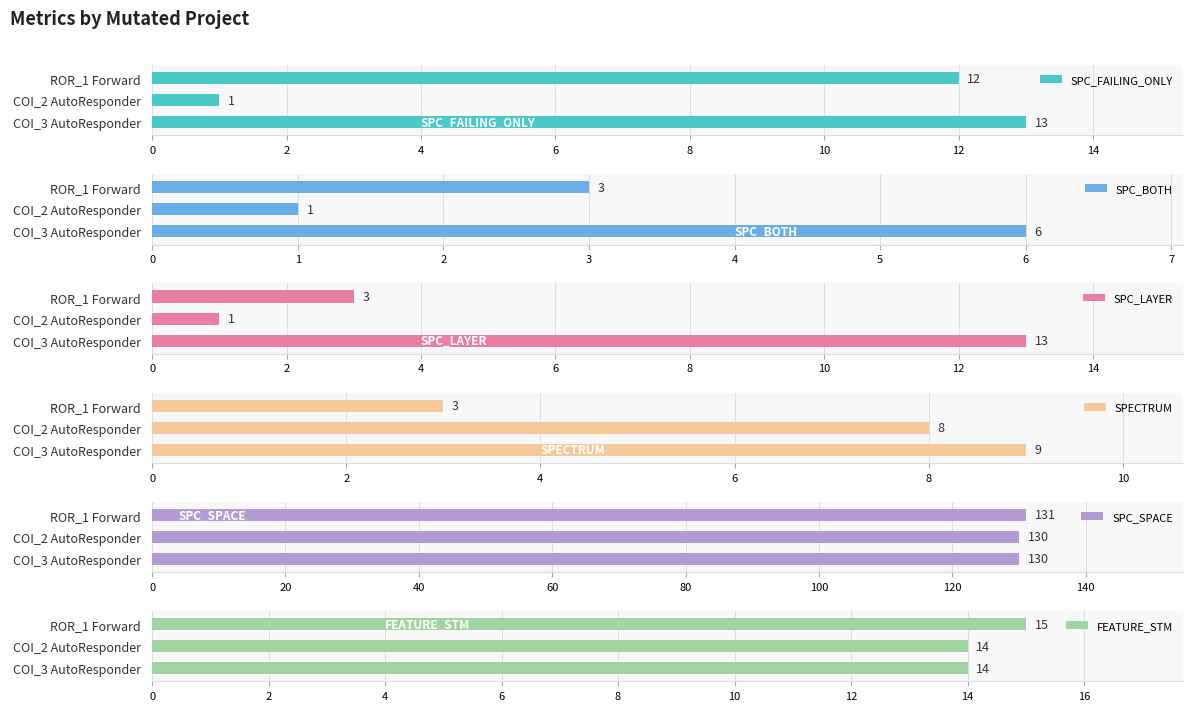

Which series changed the most between 2 and 4?

SPC_FAILING_ONLY